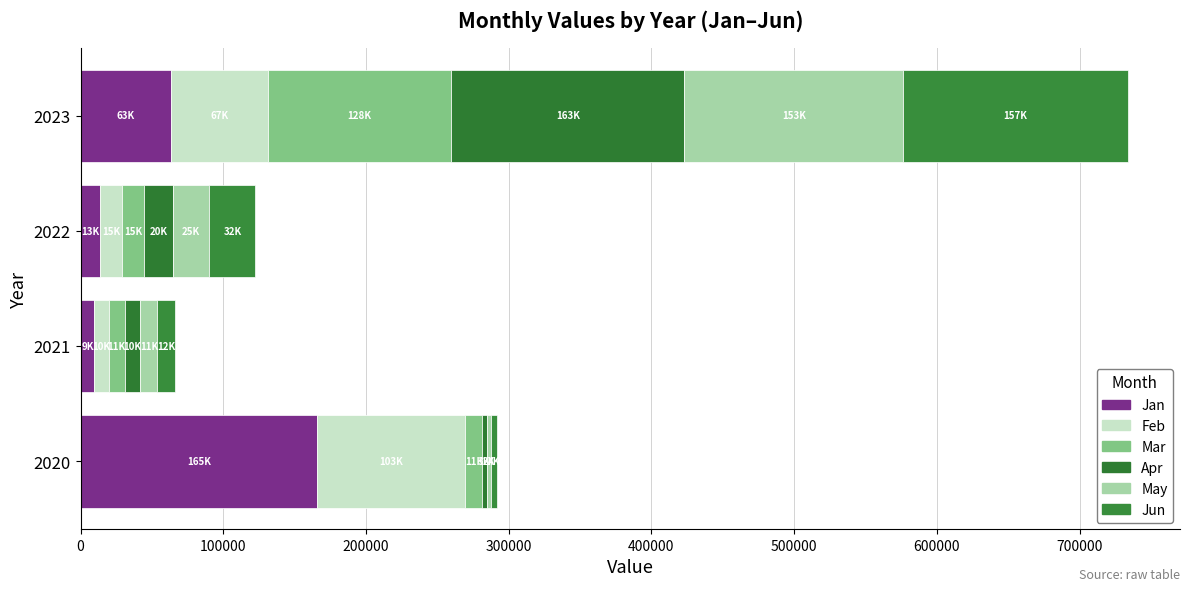

How many data points in Jan are less than 63333?

2